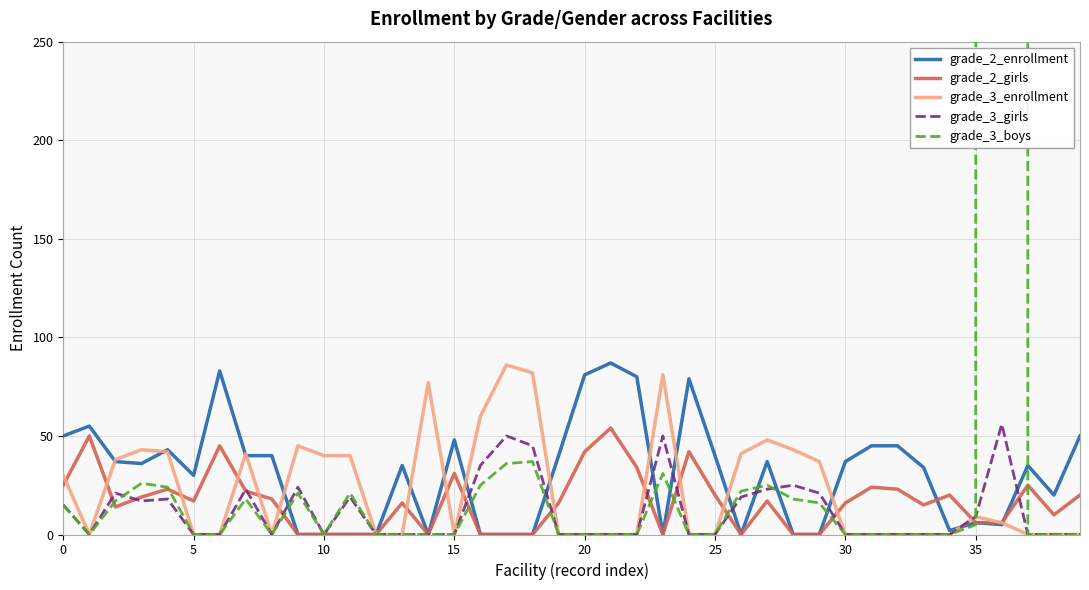

Which label corresponds to the smallest value in the chart?

9